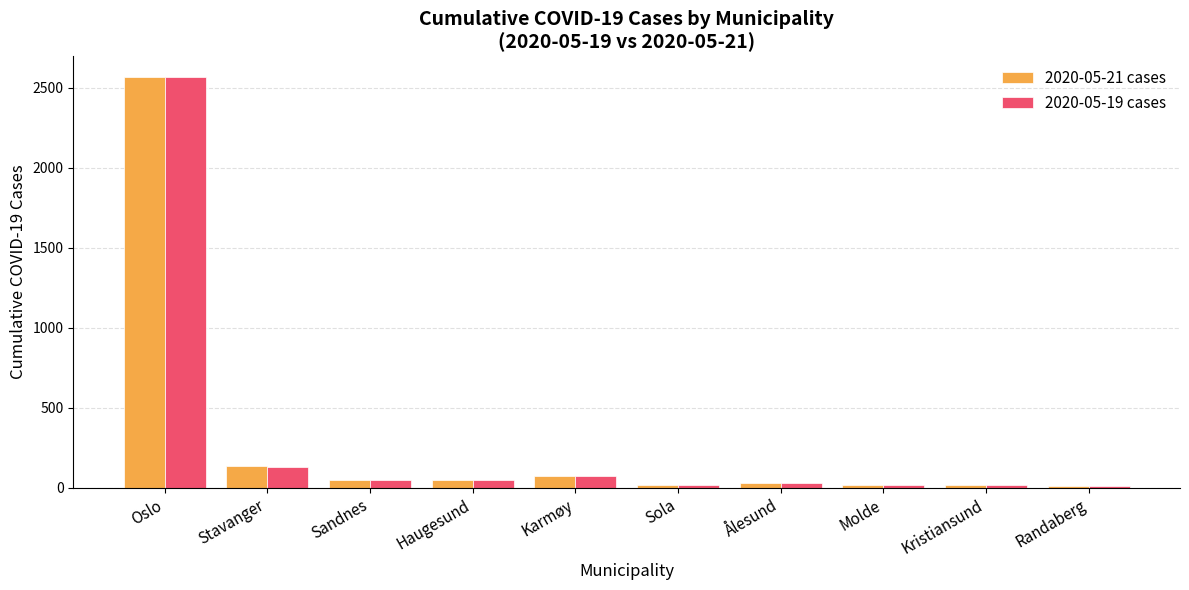

What position from the right is Oslo?

10